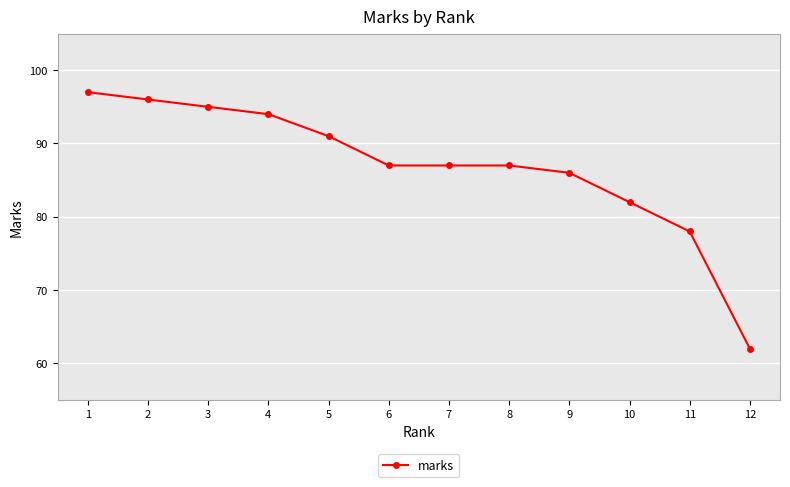

How many lines are shown in the chart?

1